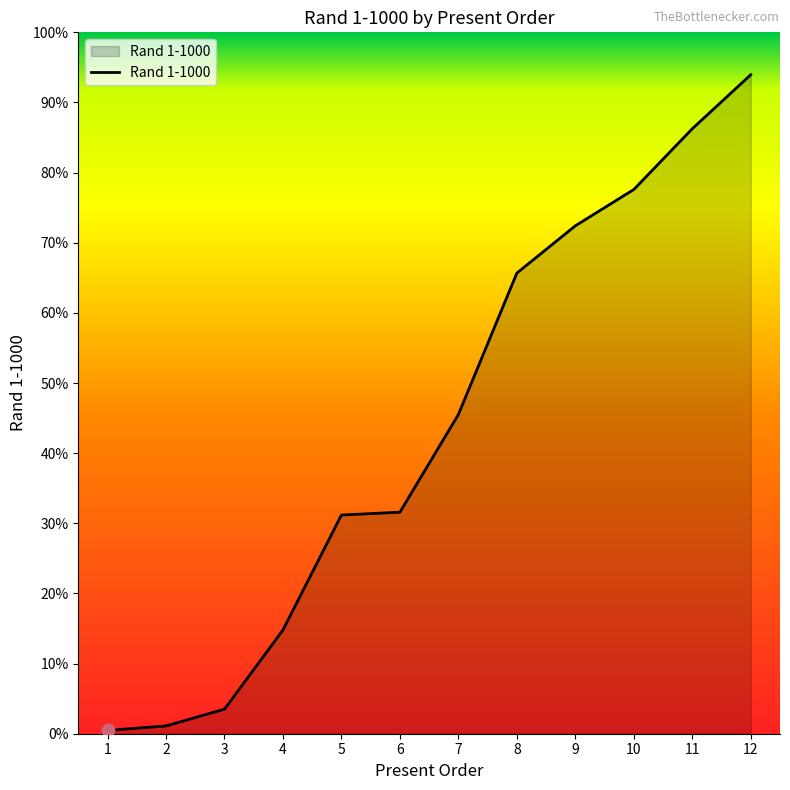

What is the change in value from 4 to 12?

+791.7